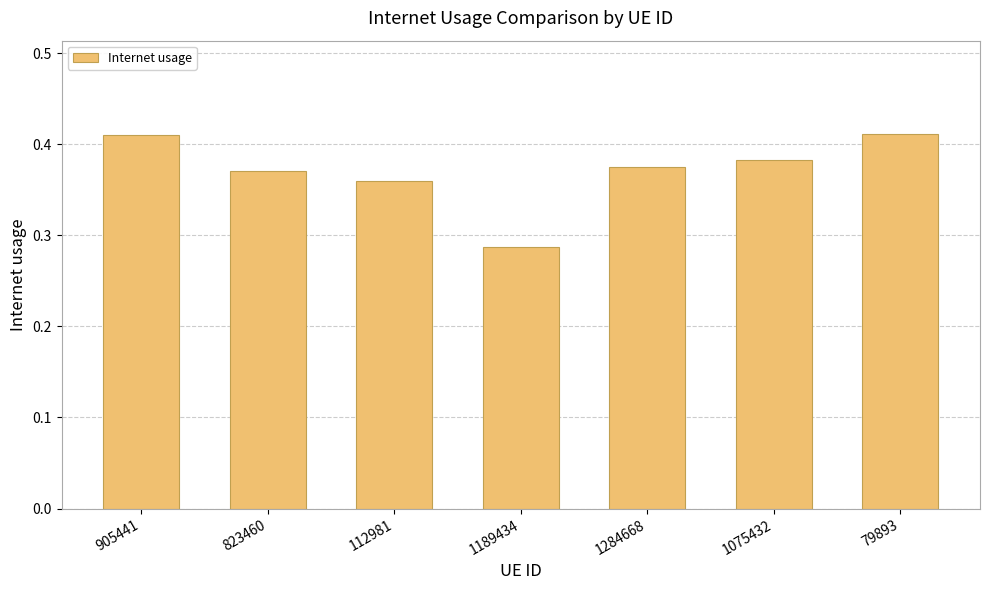

The chart shows a value of 0.1 at 112981. True or false?

False